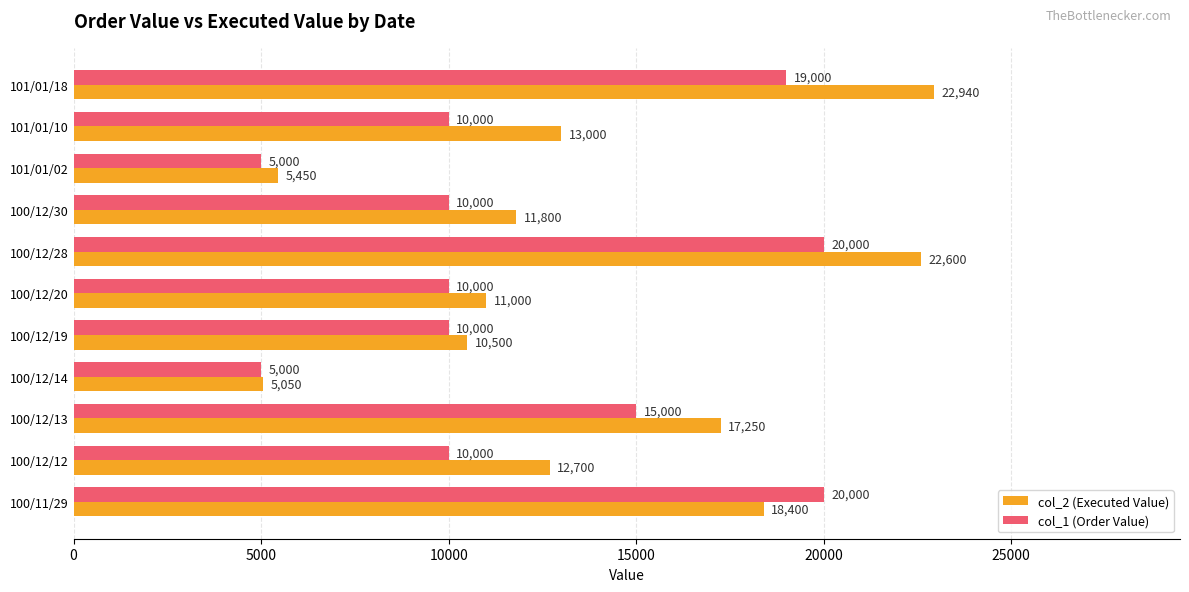

What is the sum of all col_2 (Executed Value) values?

150690